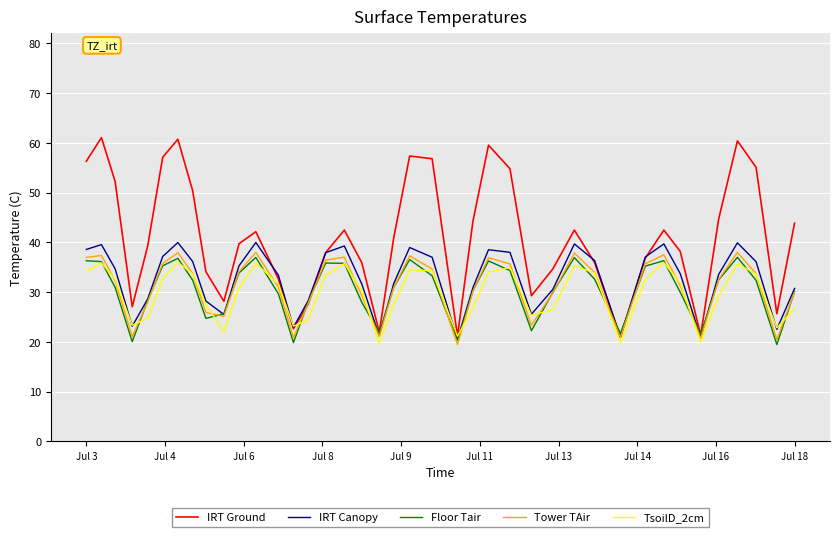

Which series has the widest spread of values?

IRT Ground